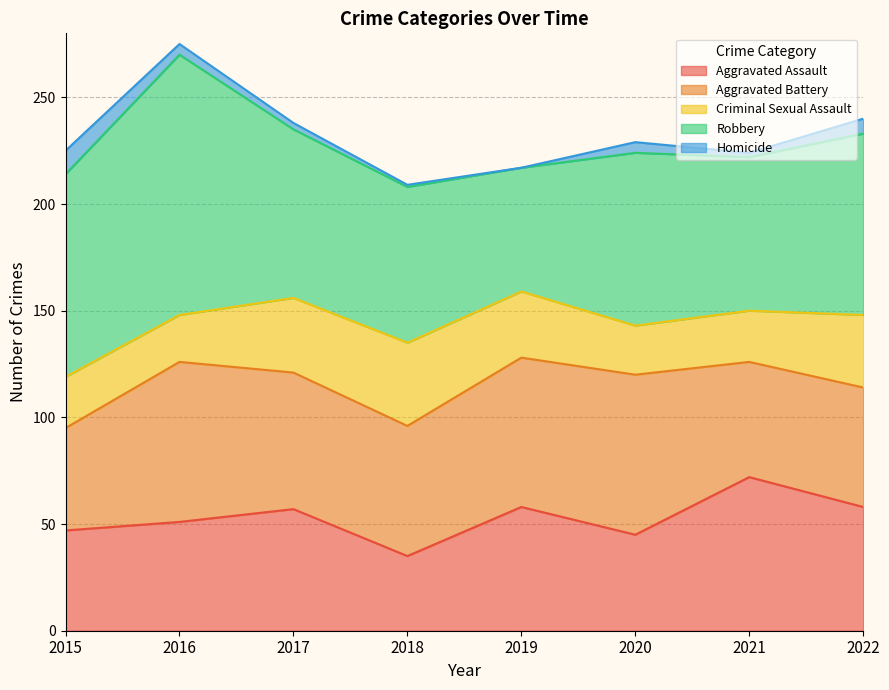

Is the value of Criminal Sexual Assault at 2018 greater than the value of Aggravated Battery at 2018?

No